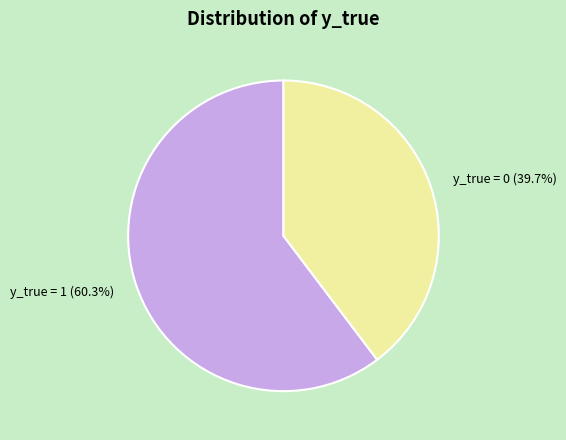

To the nearest percent, what is the combined percentage of y_true = 0 and y_true = 1?

100%